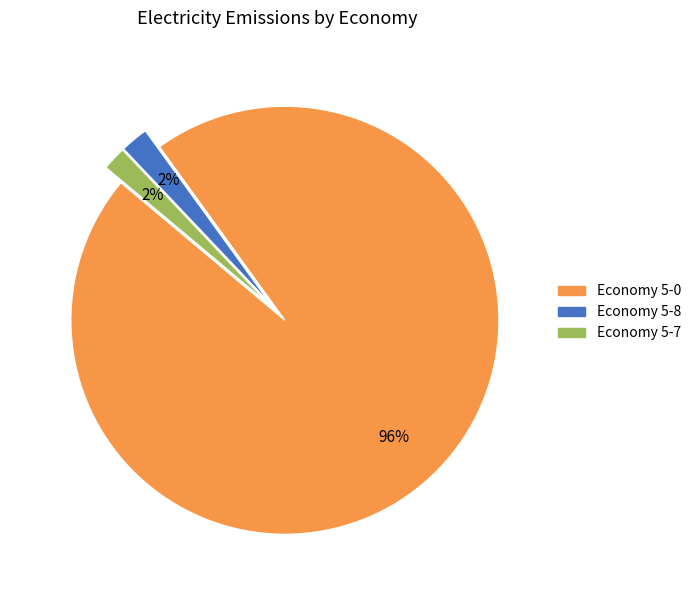

To the nearest percent, what is the average slice percentage?

33%